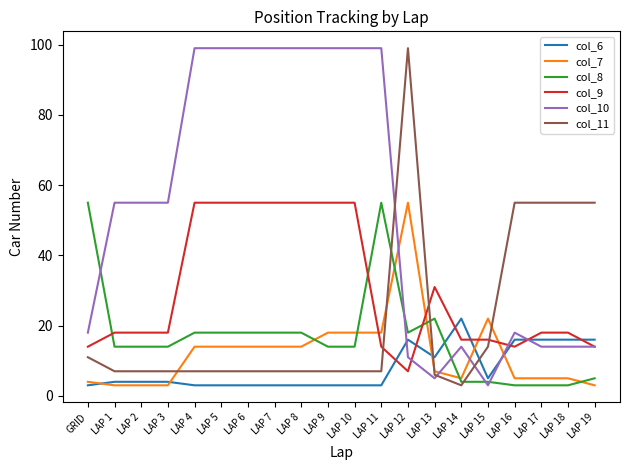

Which series has the largest total across all categories?

col_10